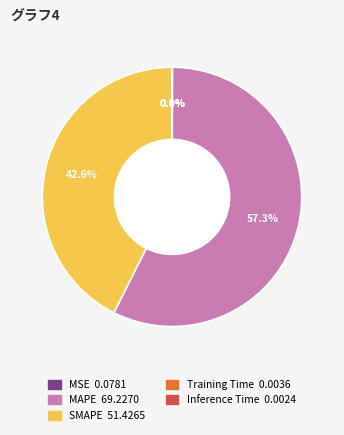

What is the largest slice in the pie chart?

MAPE